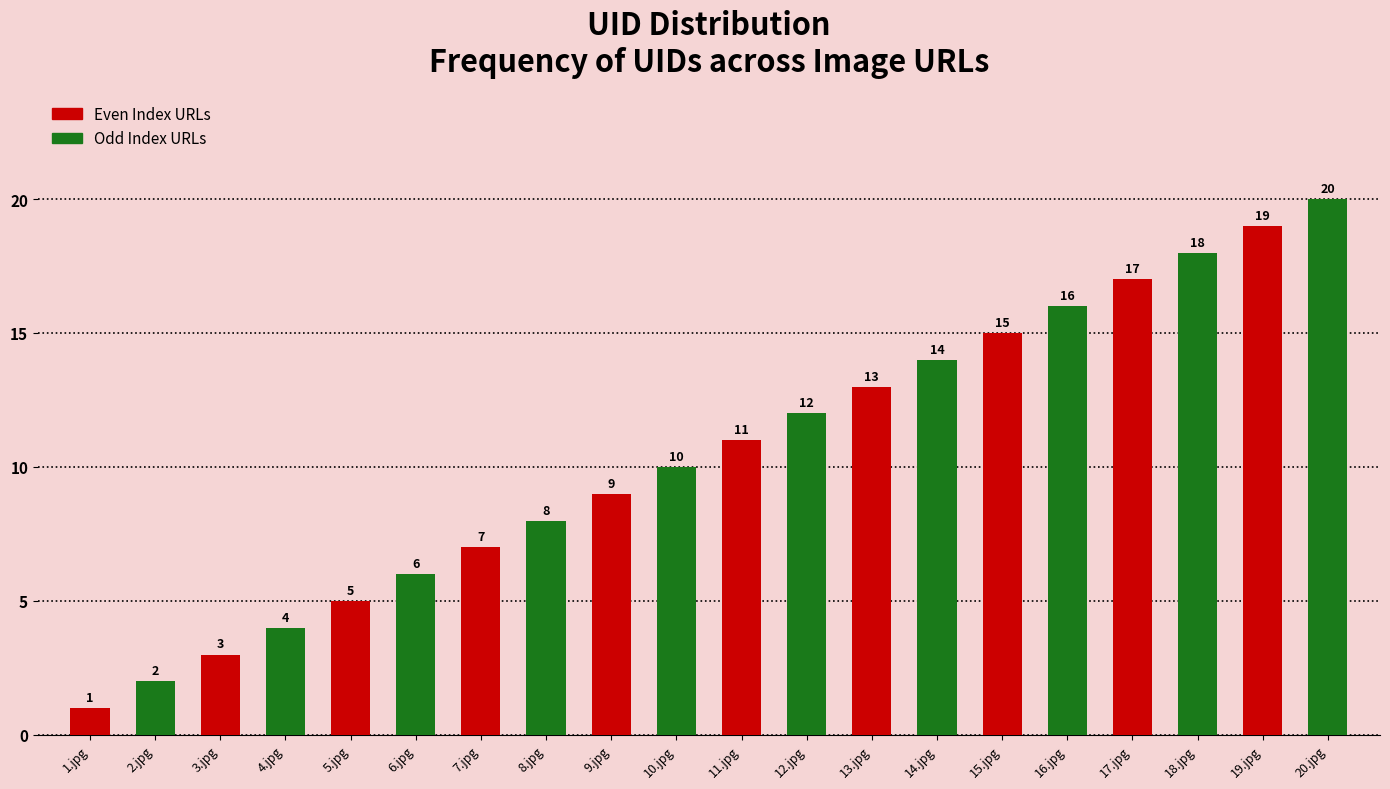

What is the label of the 8th bar from the right?

13.jpg